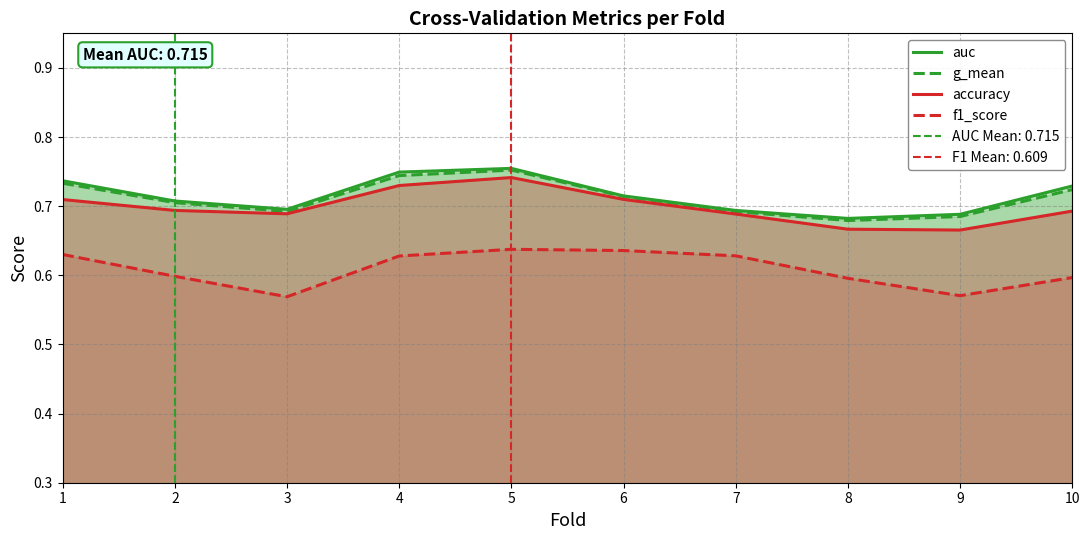

Where is accuracy nearest to the value 0?

9